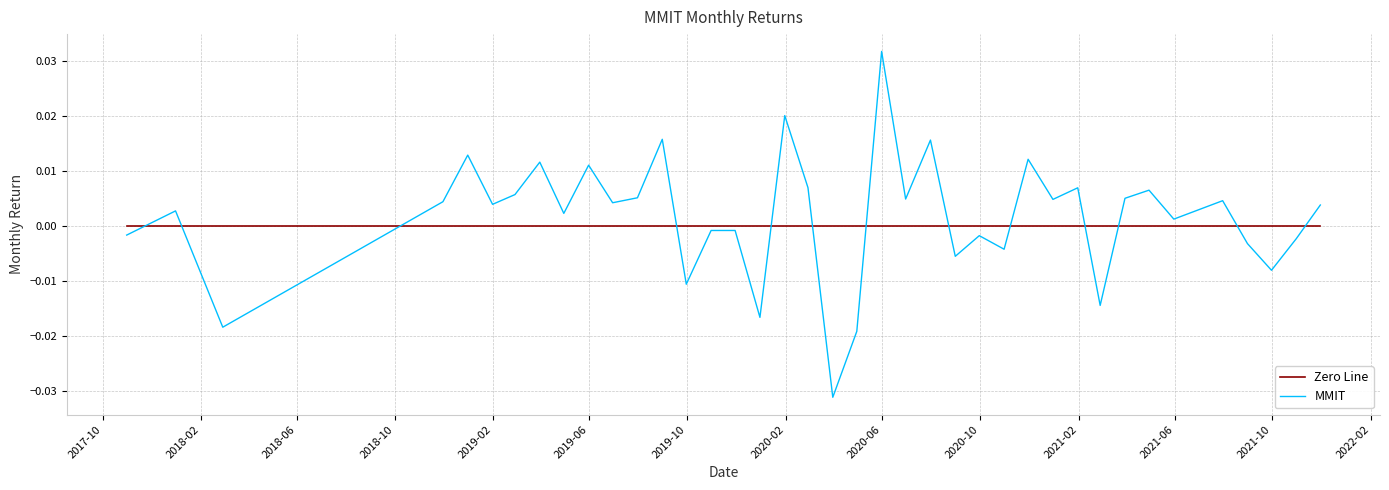

Which series has the widest spread of values?

MMIT